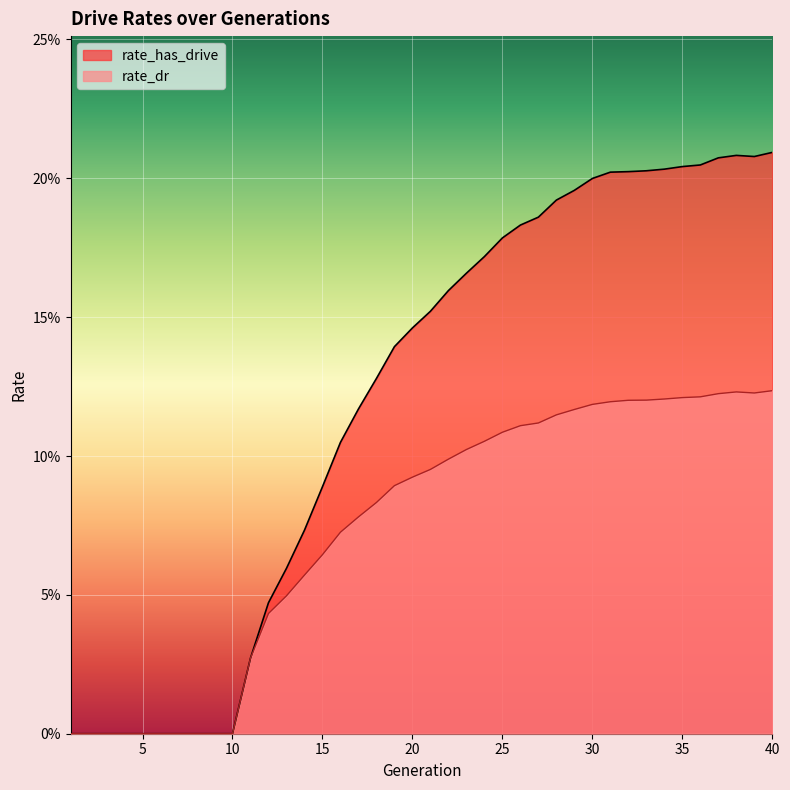

What is the highest value of the rate_has_drive series?

0.2